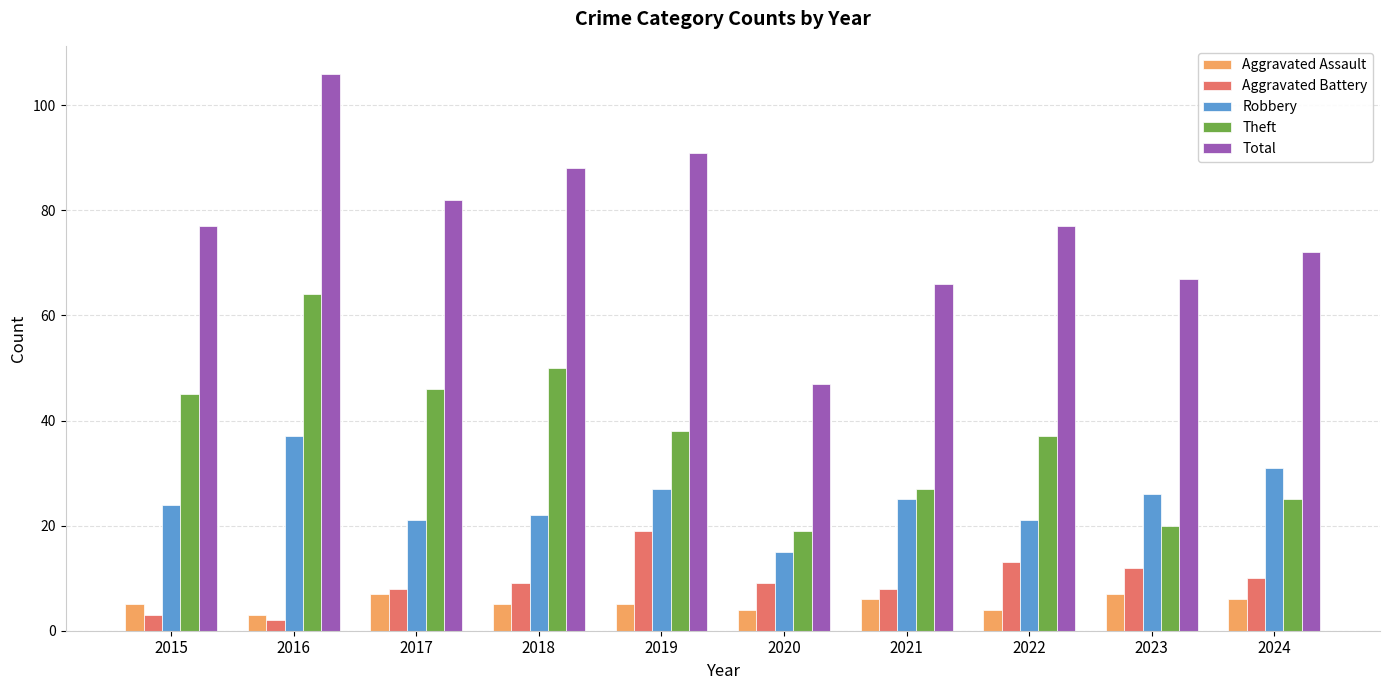

Where is Theft nearest to the value 41?

2019